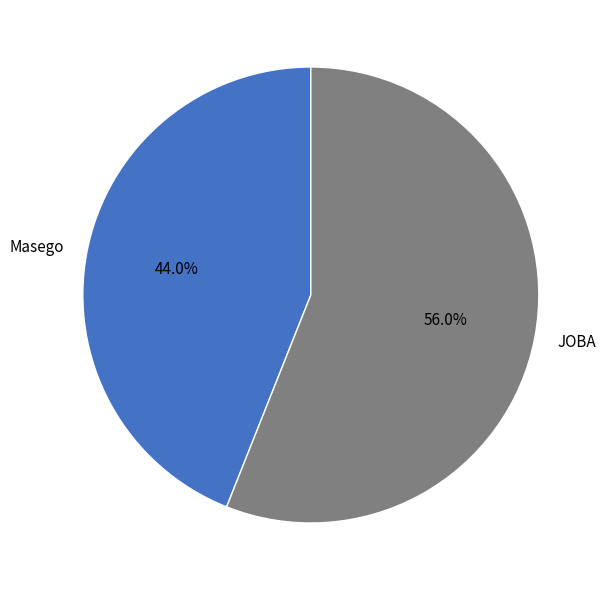

To the nearest percent, what is the difference between the JOBA and Masego slice percentages?

12%